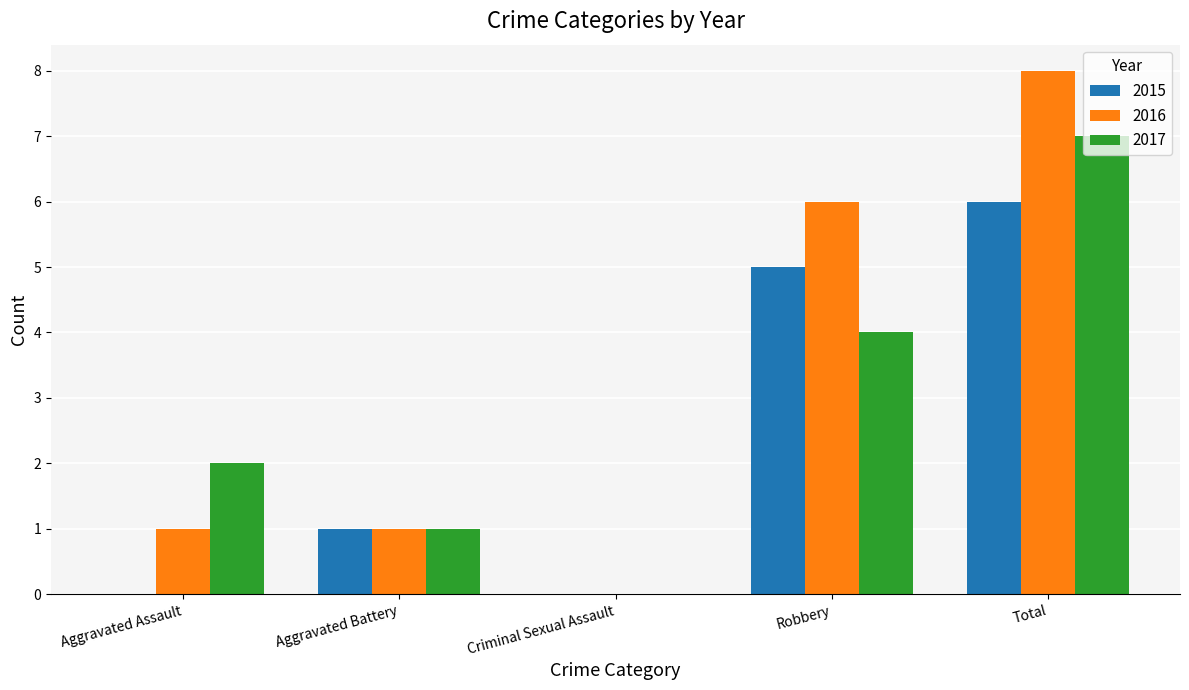

How many groups of bars are there?

5